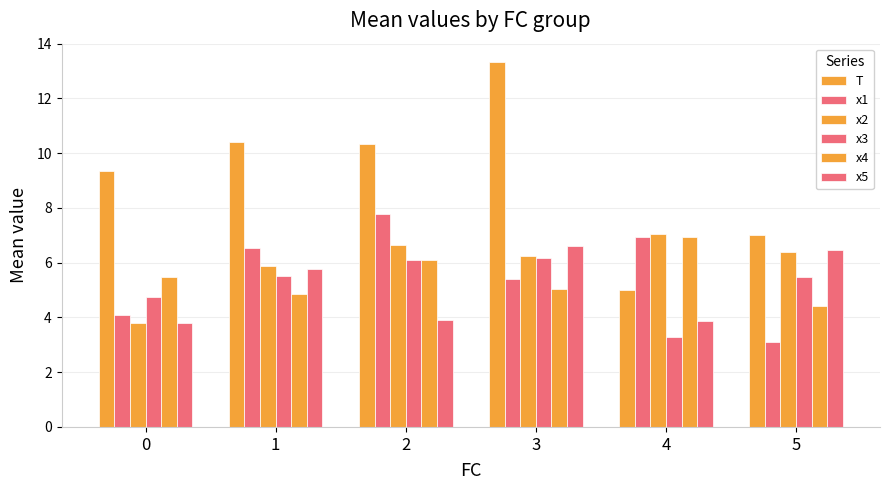

What is the greatest value displayed?

13.3